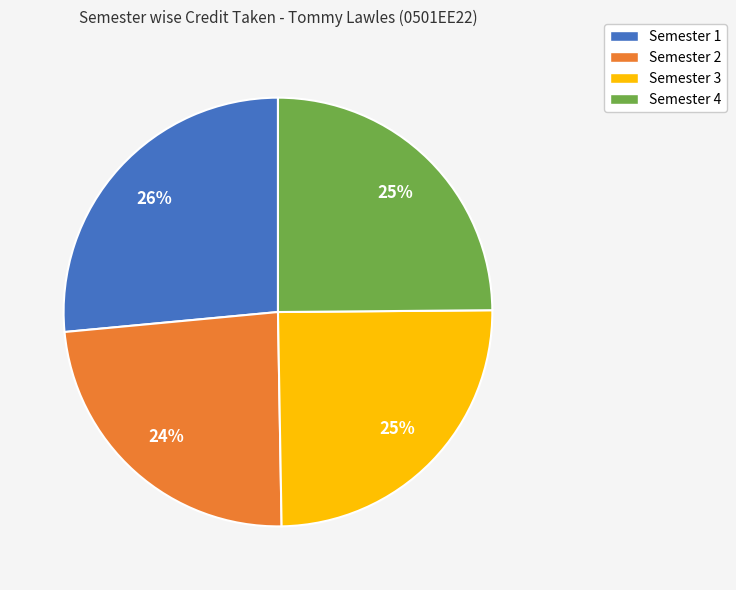

To the nearest percent, what percentage of the pie is Semester 1?

26%